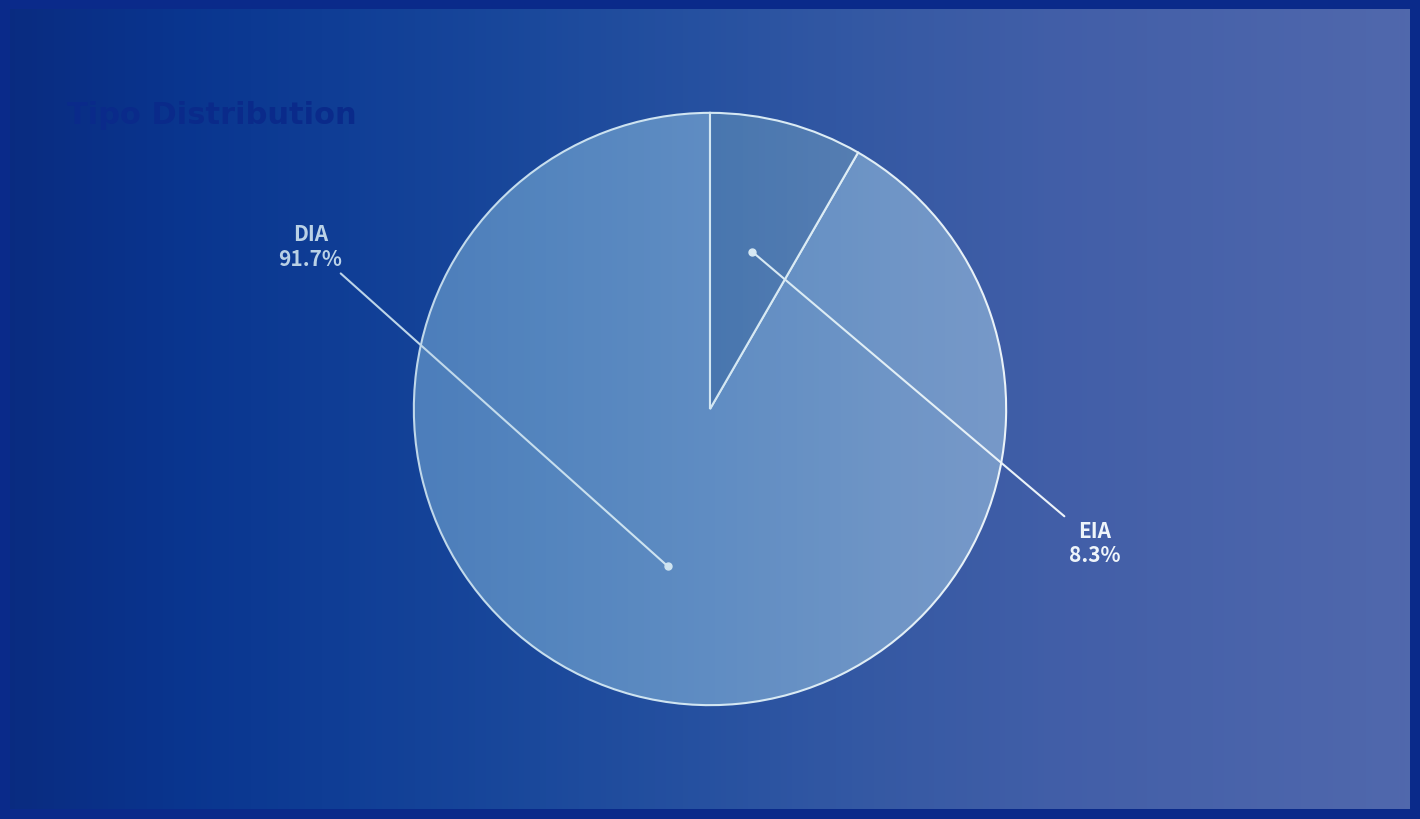

True or false: EIA accounts for 1% of the total.

False